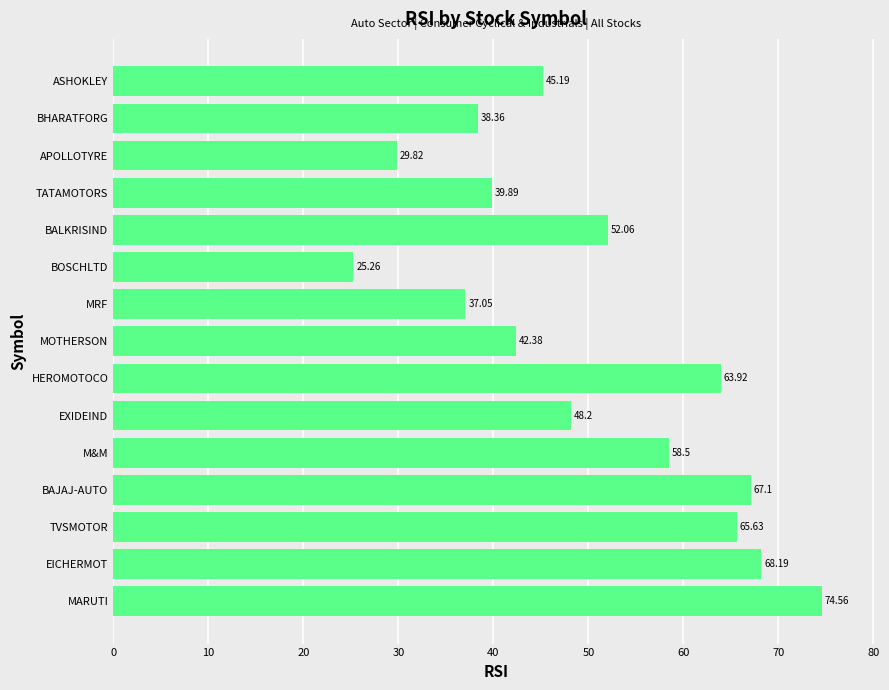

What is the greatest value displayed?

74.6